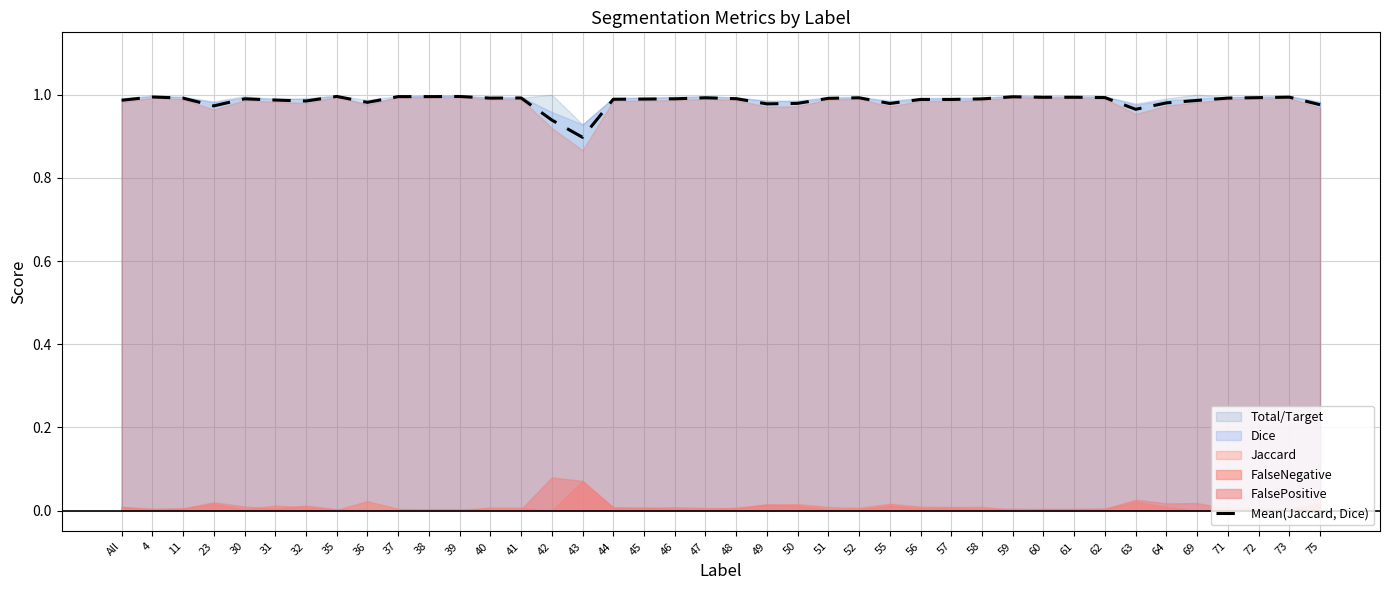

What is the difference between the second highest and minimum values?

0.1